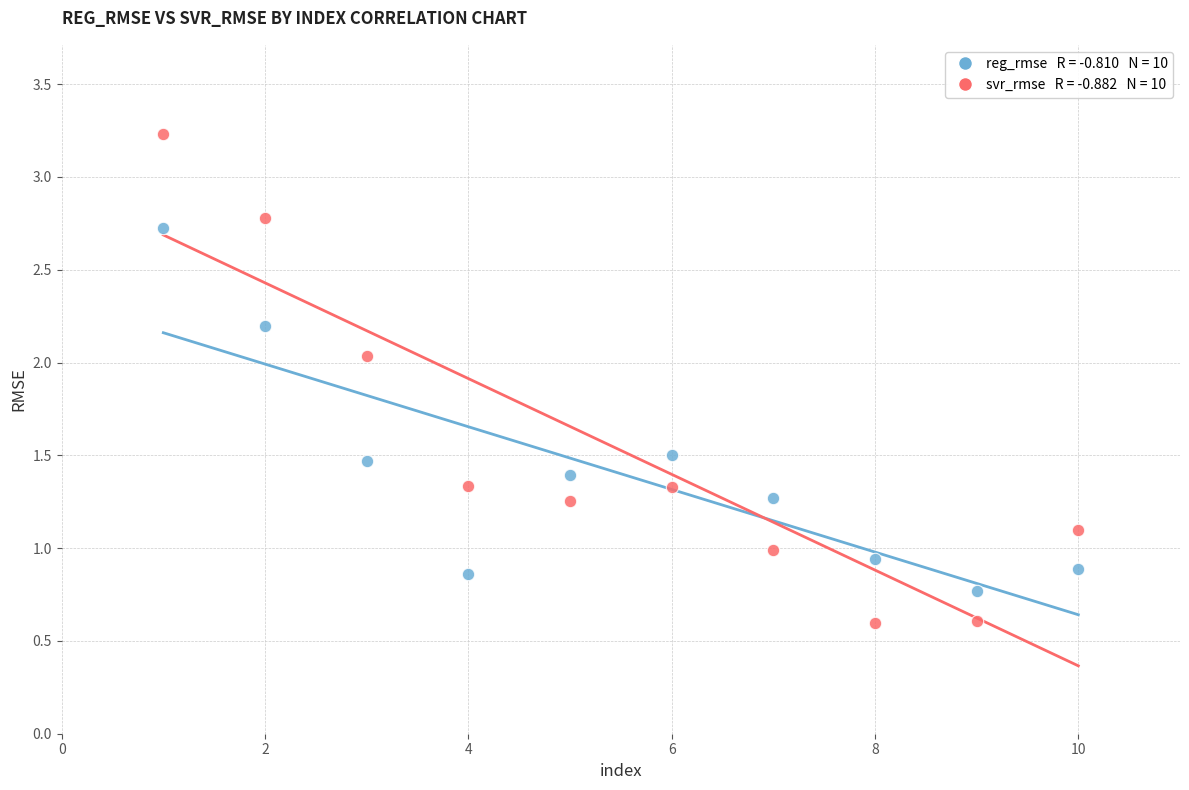

Across all data points, what is the range of X values (max minus min)?

9.0